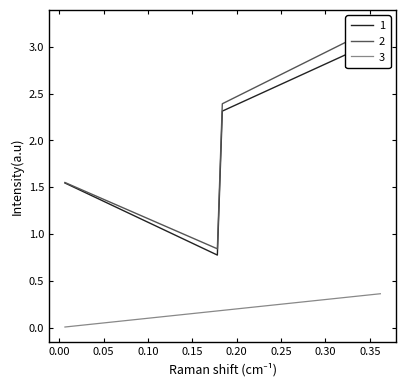

True or false: 3 has more than 2 interior local peaks.

False